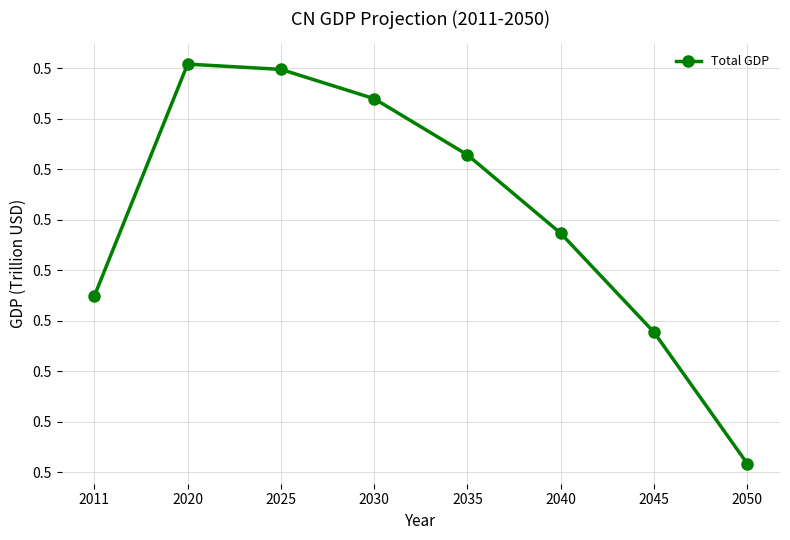

Where is the first local maximum?

2020